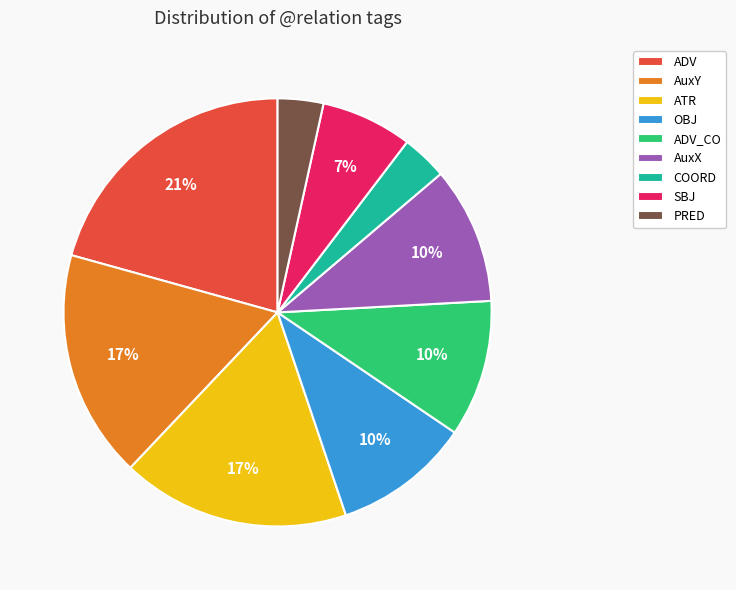

What percentage is the COORD slice, to the nearest percent?

3%